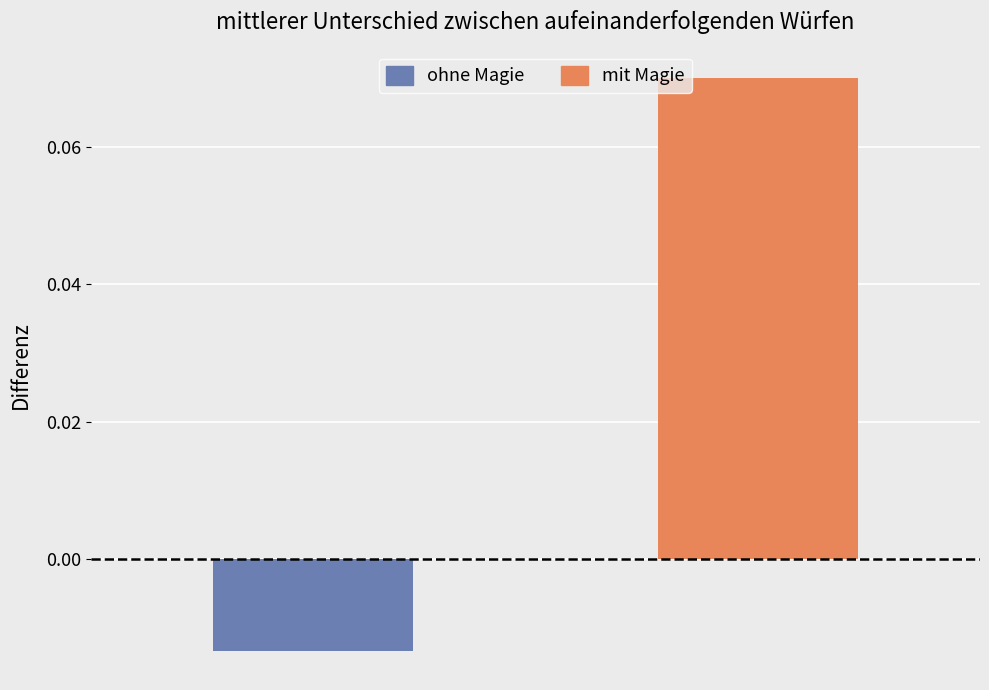

Which series has the widest spread of values?

ohne Magie